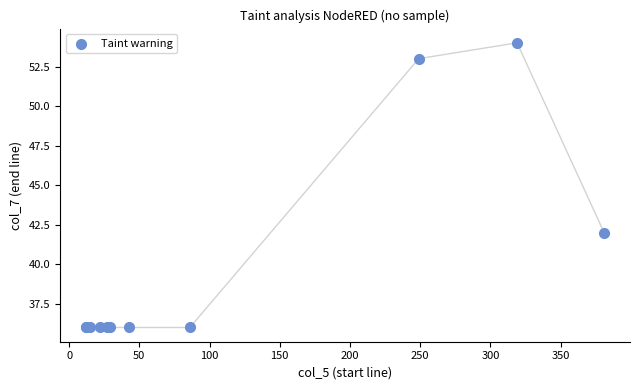

What Y value in the scatter plot is closest to 45?

42